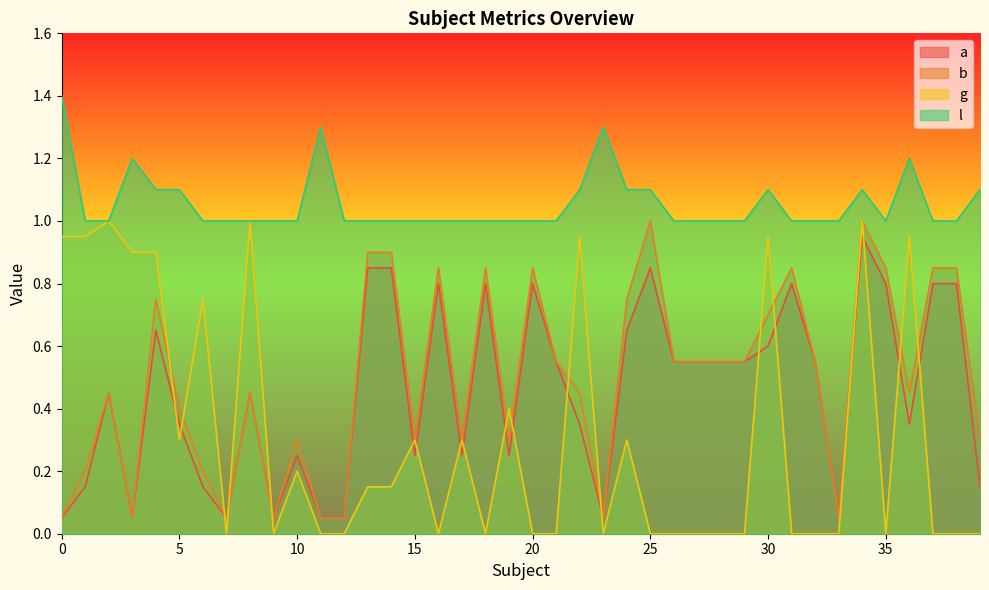

How many l values are between 1 and 2?

40